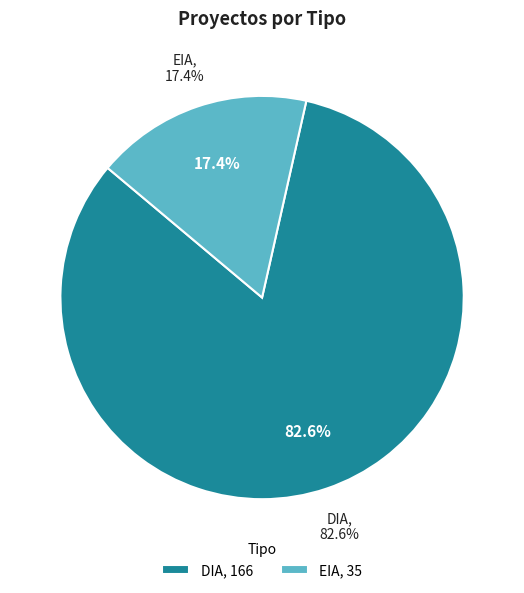

Count the number of slices in the pie.

2